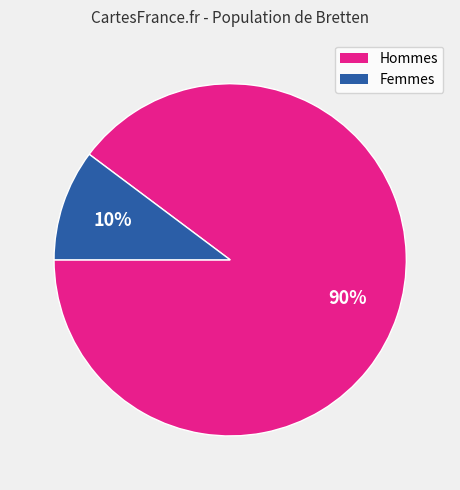

What is the majority slice?

Hommes